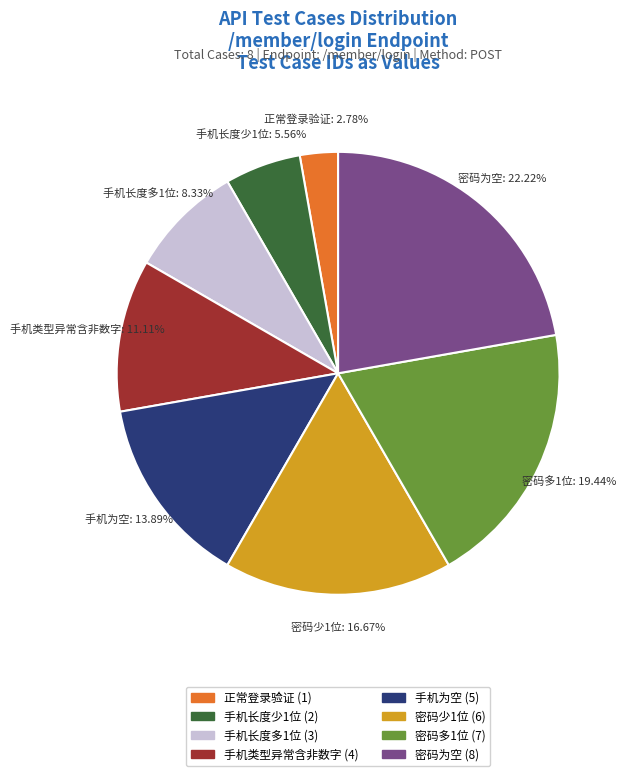

The 手机长度多1位 slice represents 1% of the pie. True or false?

False